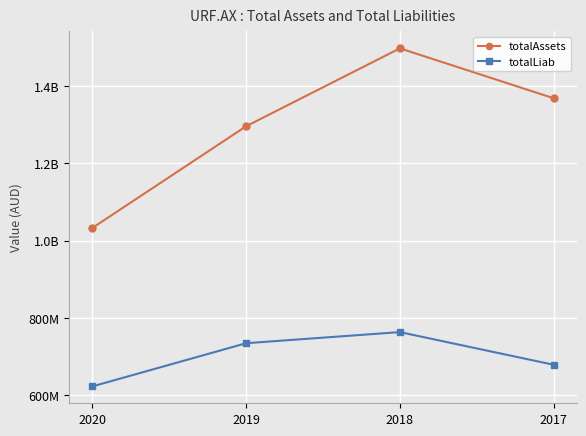

The value of totalLiab at 2019 is 735140526. True or false?

True